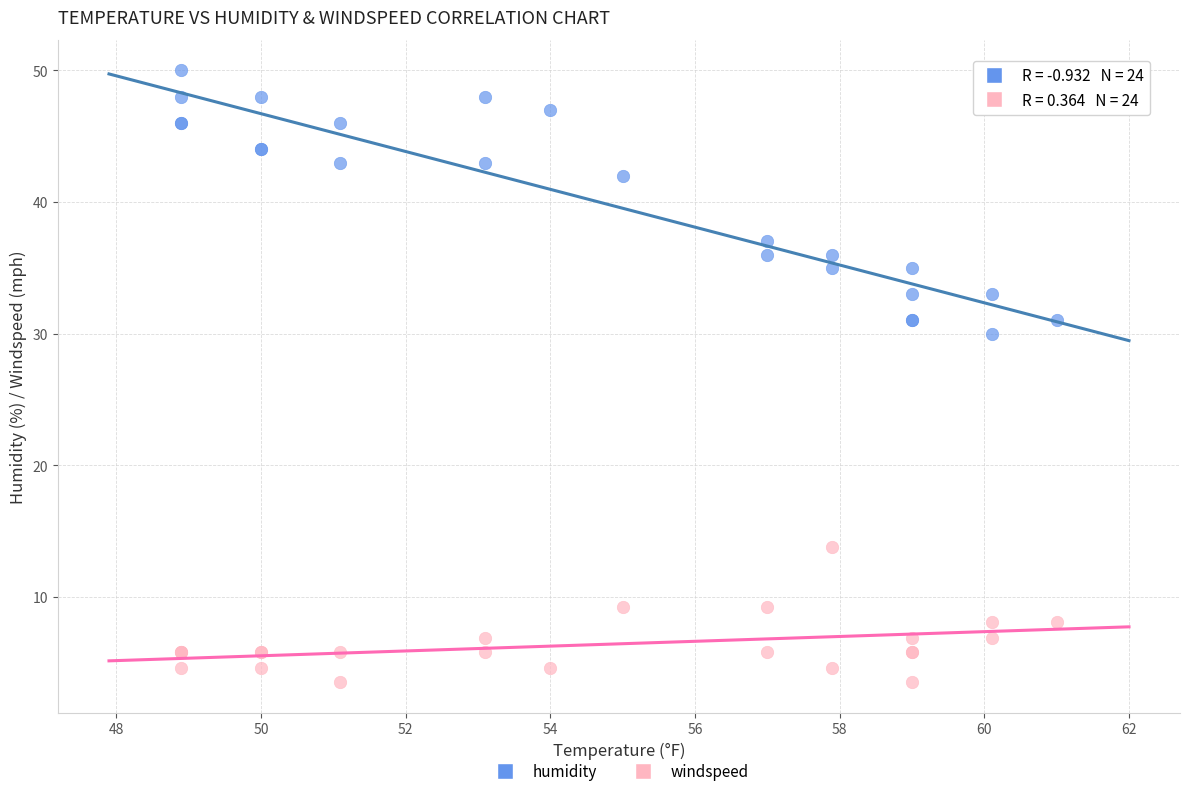

What are all the series names shown in the legend?

humidity, windspeed